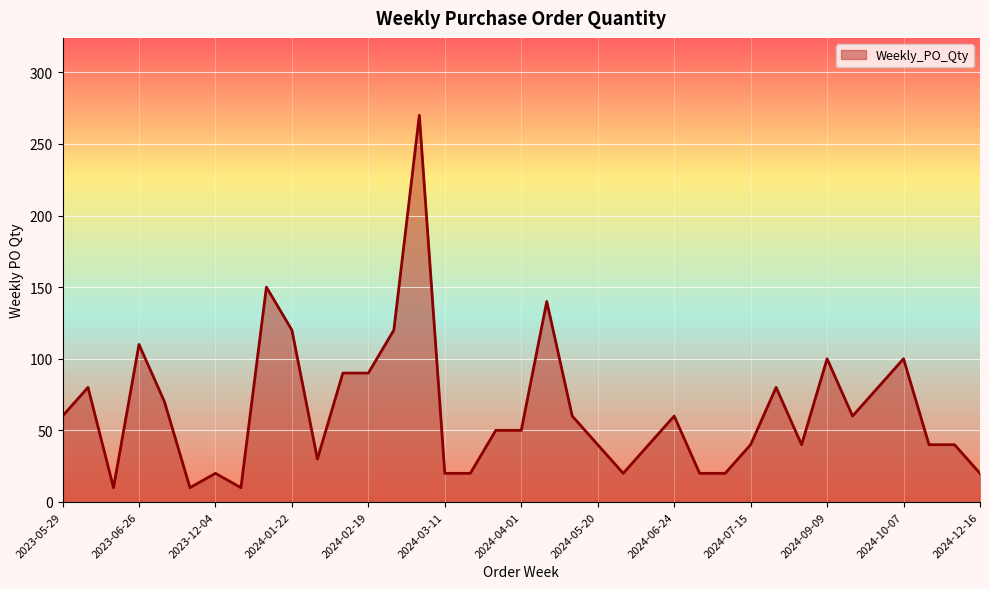

What is the minimum value shown in the chart?

10